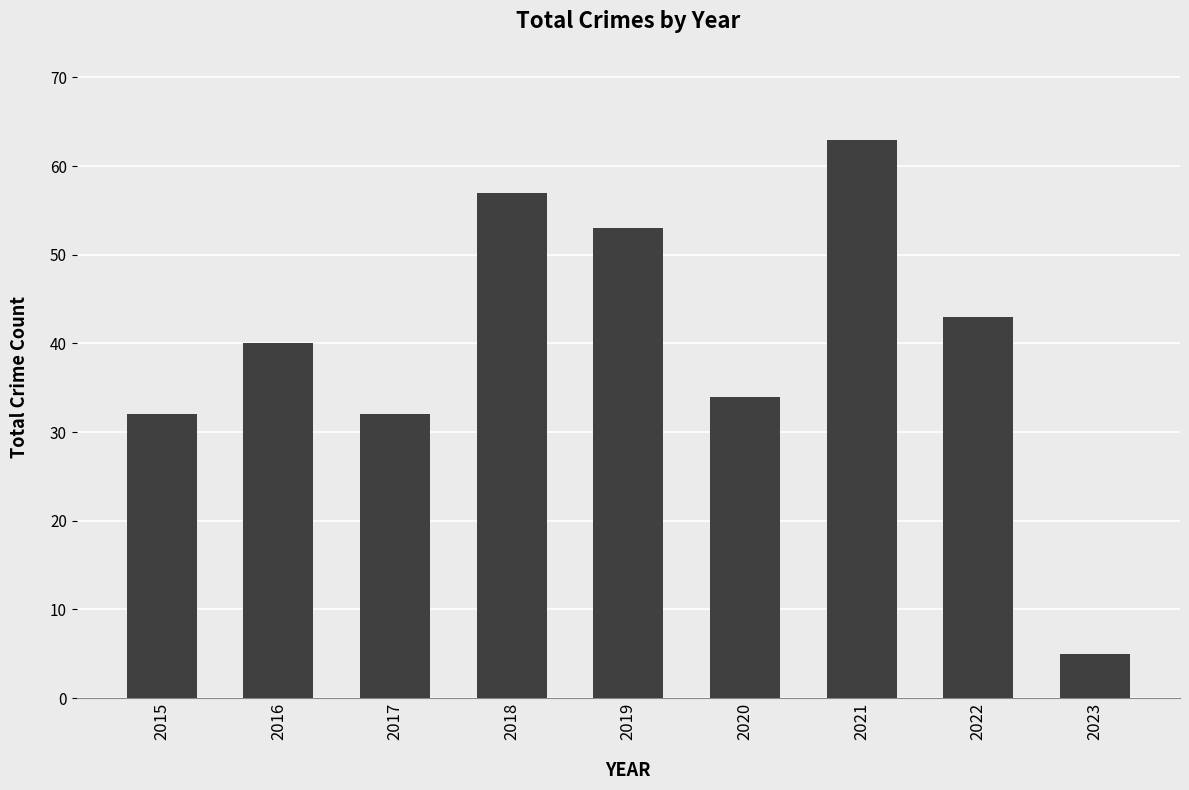

How many data points does each series have?

9